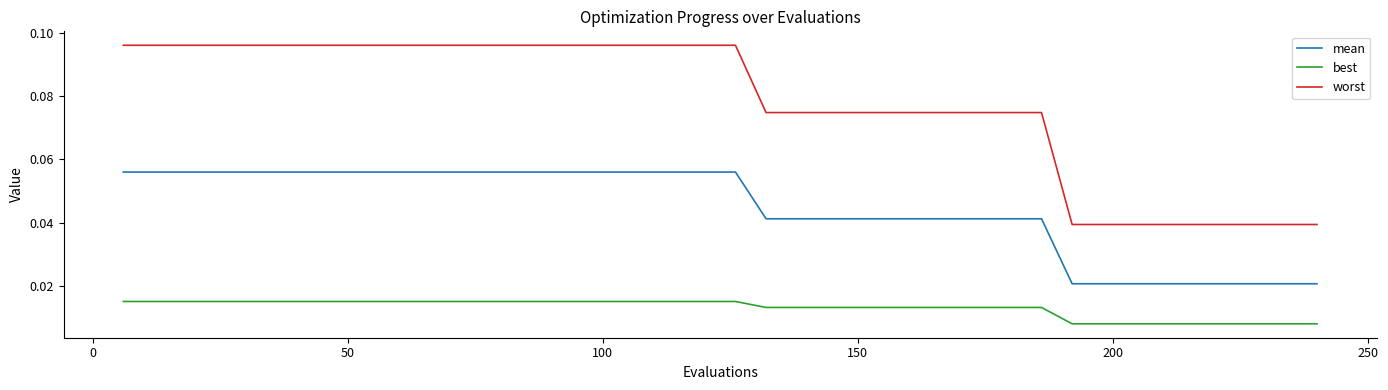

Which series has the largest range (max minus min)?

worst